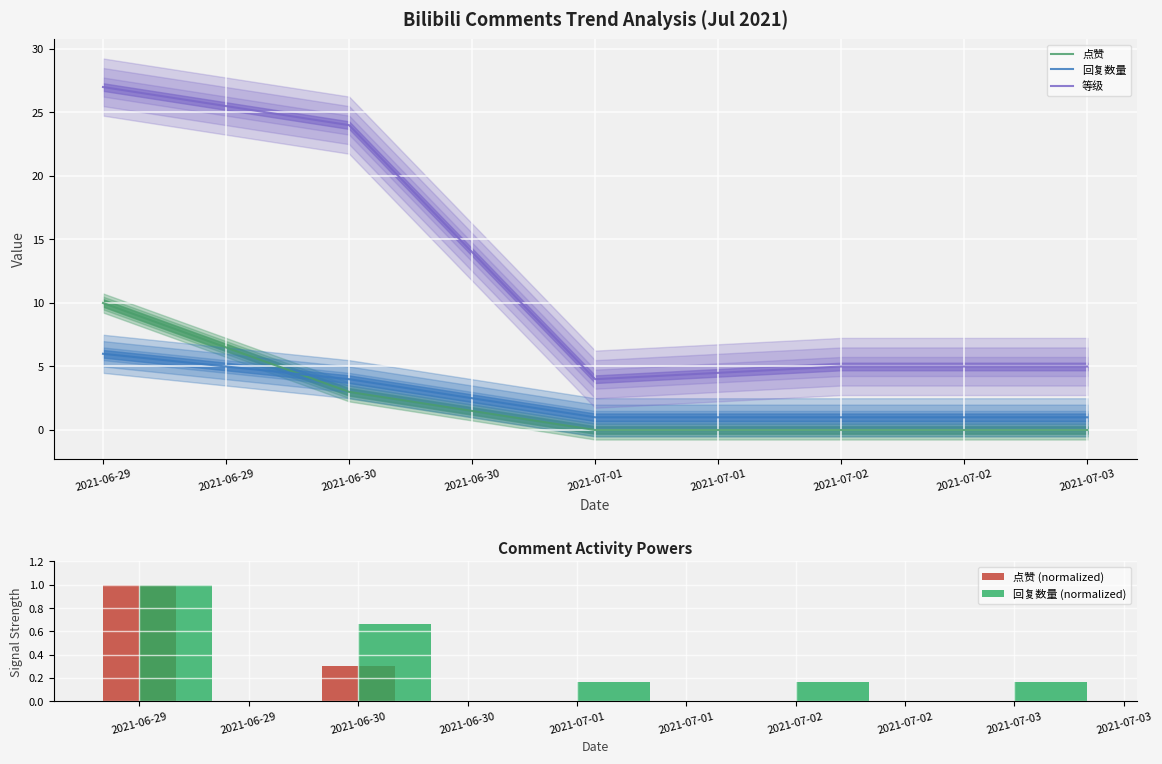

How many categories are shown in the chart?

5